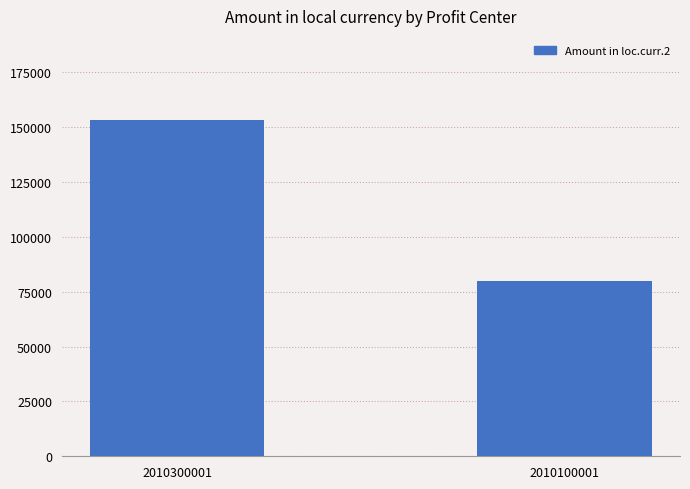

What value does the data have at 2010100001?

79616.3